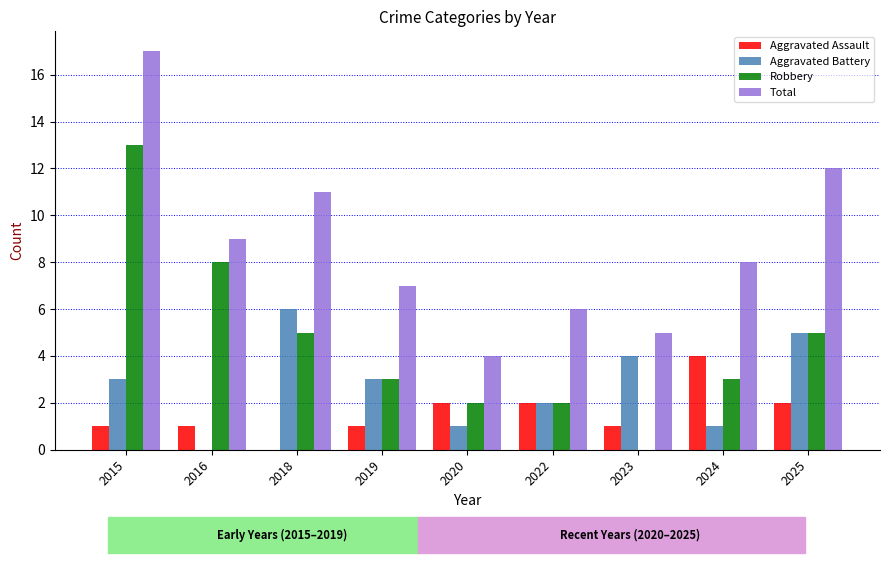

Is the value of Aggravated Battery at 2025 greater than the value of Total at 2020?

Yes